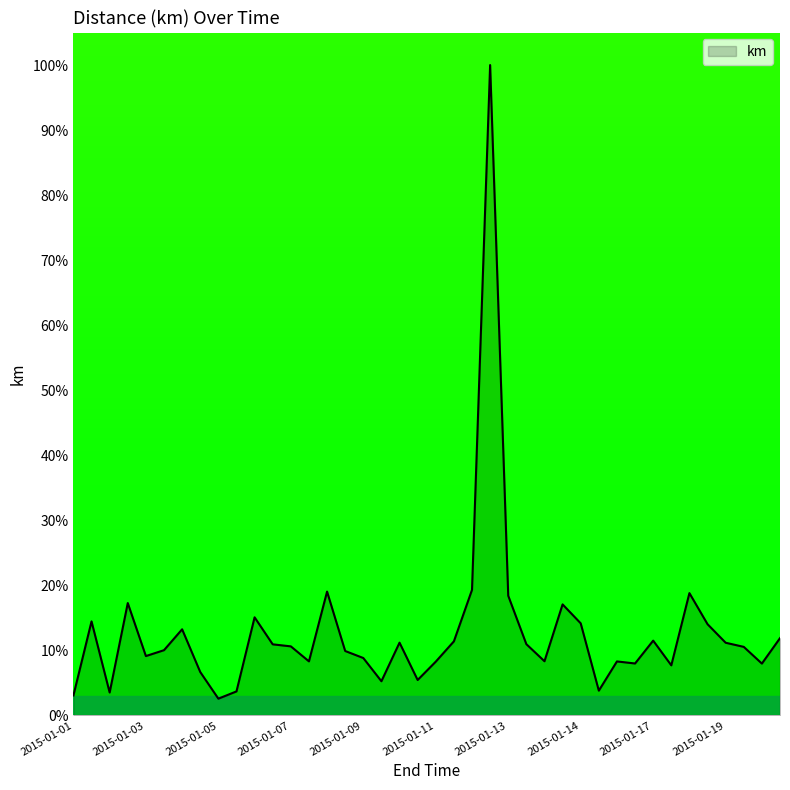

What is the minimum value shown in the chart?

2.6